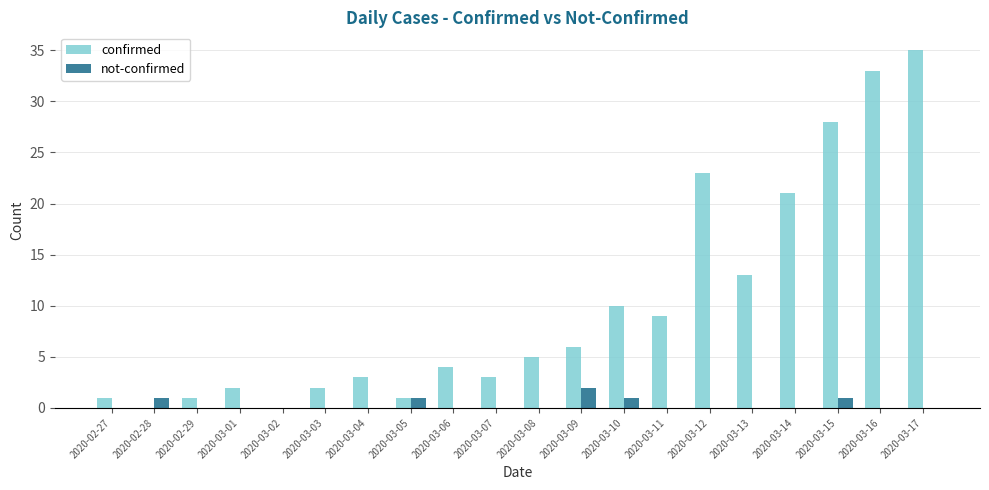

Reading right to left, transcribe all the data shown in this chart.

confirmed: 2020-03-17=35	2020-03-16=33	2020-03-15=28	2020-03-14=21	2020-03-13=13	2020-03-12=23	2020-03-11=9	2020-03-10=10	2020-03-09=6	2020-03-08=5	2020-03-07=3	2020-03-06=4	2020-03-05=1	2020-03-04=3	2020-03-03=2	2020-03-02=0	2020-03-01=2	2020-02-29=1	2020-02-28=0	2020-02-27=1
not-confirmed: 2020-03-17=0	2020-03-16=0	2020-03-15=1	2020-03-14=0	2020-03-13=0	2020-03-12=0	2020-03-11=0	2020-03-10=1	2020-03-09=2	2020-03-08=0	2020-03-07=0	2020-03-06=0	2020-03-05=1	2020-03-04=0	2020-03-03=0	2020-03-02=0	2020-03-01=0	2020-02-29=0	2020-02-28=1	2020-02-27=0